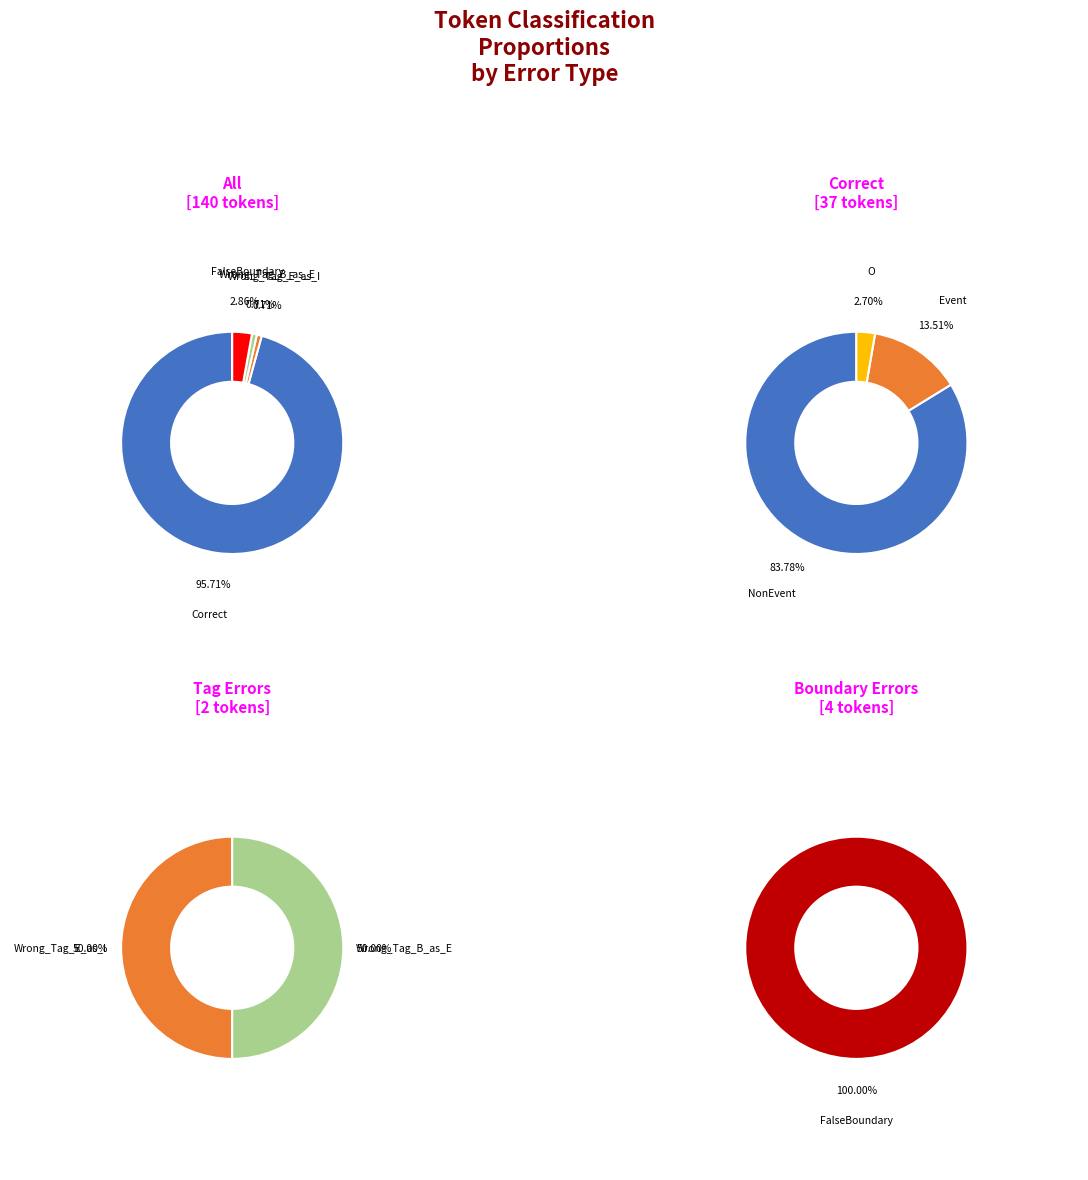

To the nearest percent, what percentage of the pie is Wrong_Tag_E_as_I?

1%